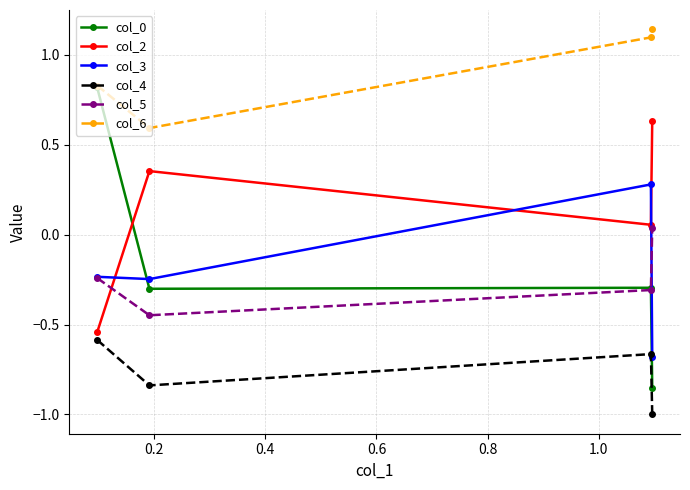

In col_4, how many points are higher than both neighbors (excluding endpoints)?

1